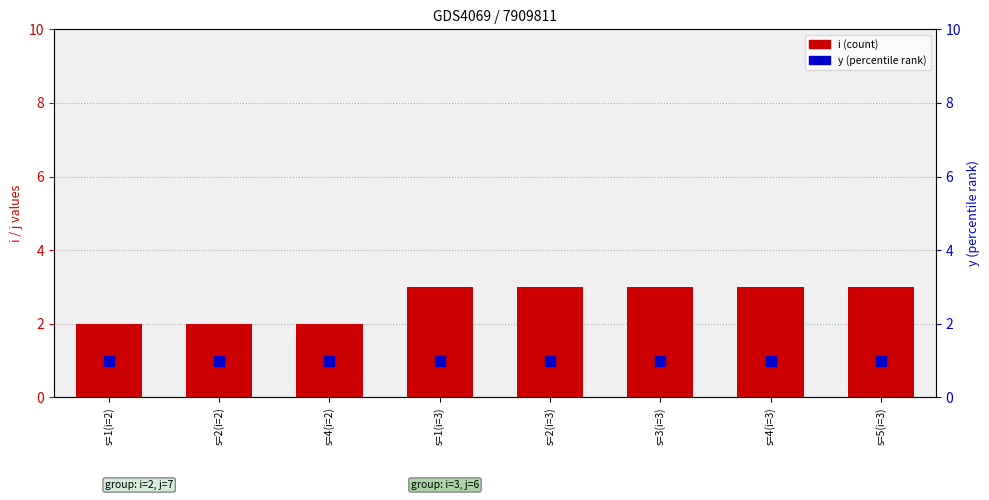

At which category is the sum across all series the highest?

s=1(i=3)